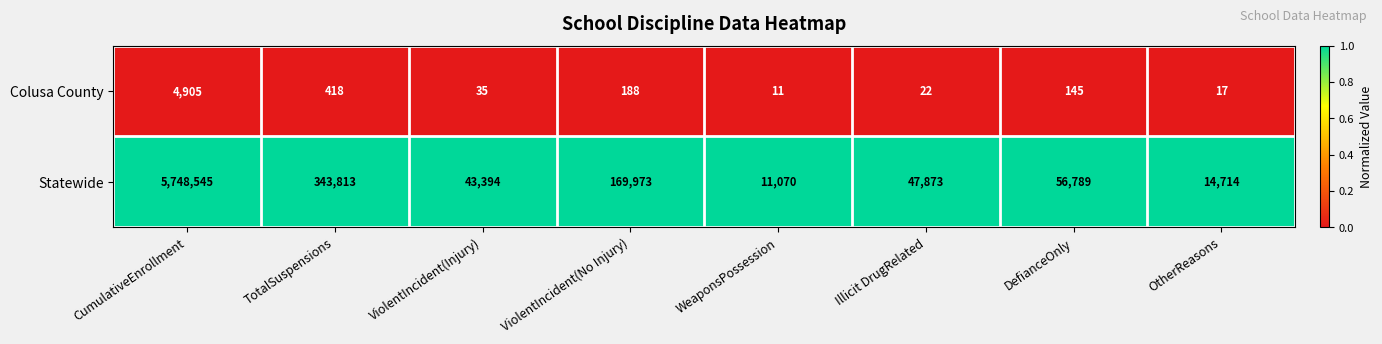

Which category has the highest value across all series?

CumulativeEnrollment